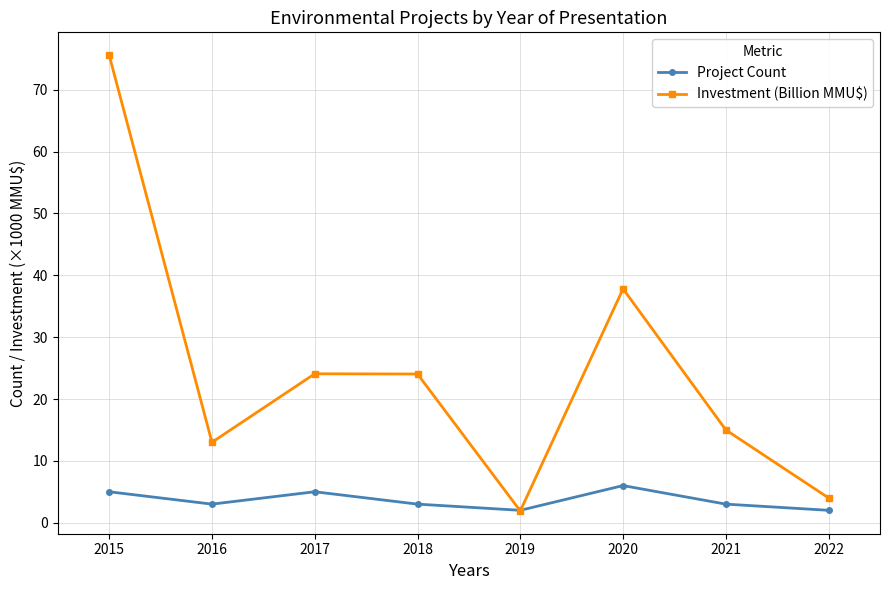

Which series changed the most between 2018 and 2019?

Investment (Billion MMU$)